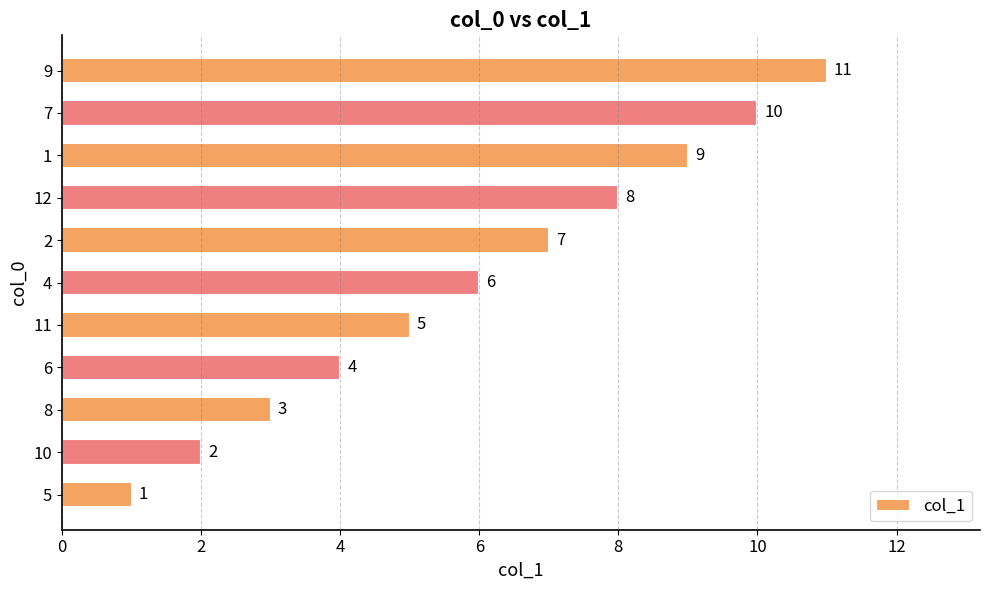

What is the greatest value displayed?

11